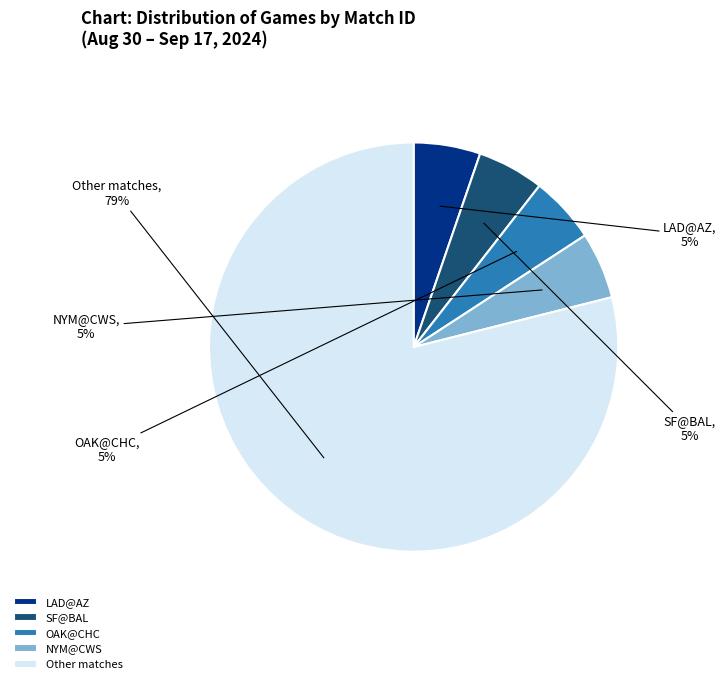

Between Other matches and OAK@CHC, which is larger?

Other matches